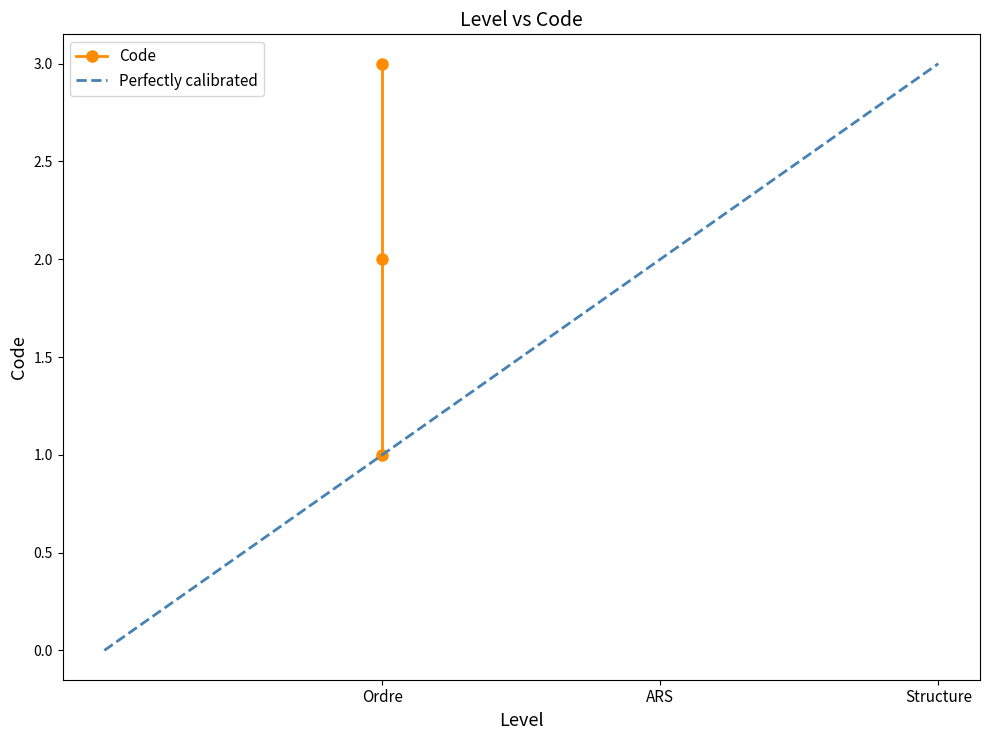

Reading right to left, transcribe all the data shown in this chart.

3	2	1